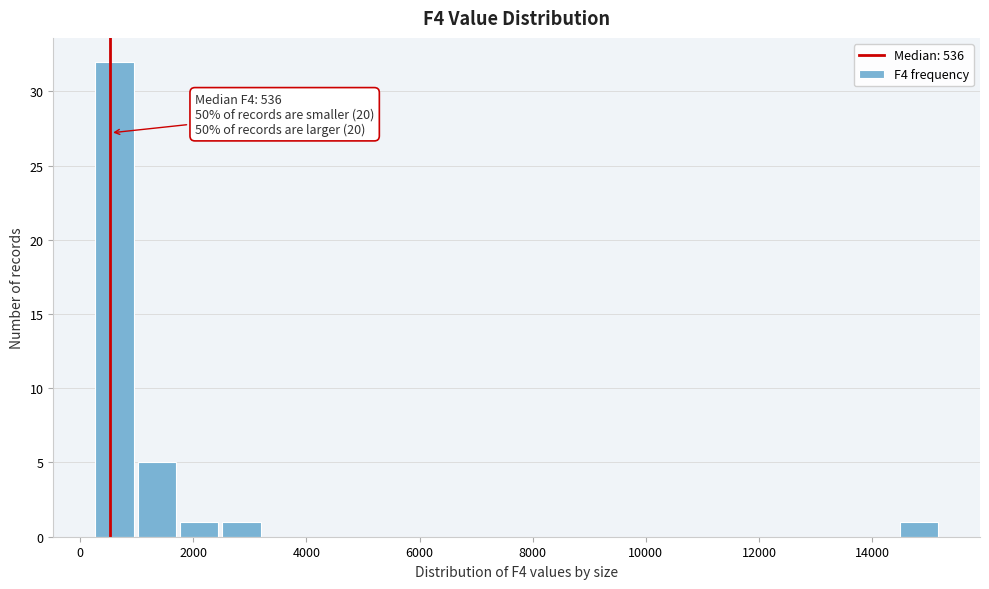

Read against the x-axis, roughly where is the centre of the tallest bar?

600